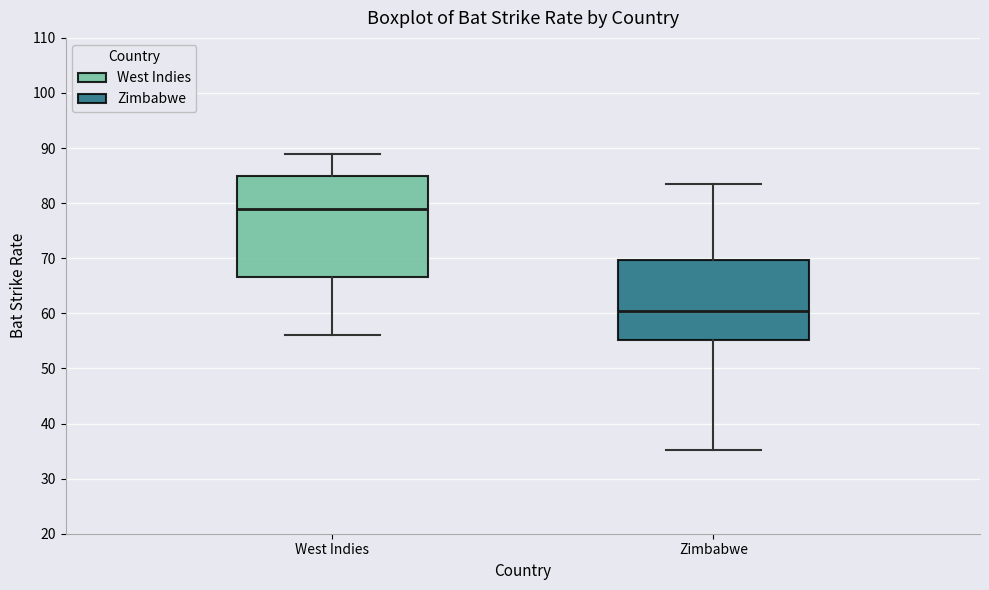

Comparing the boxes themselves (not the whiskers), which one is the tallest?

West Indies